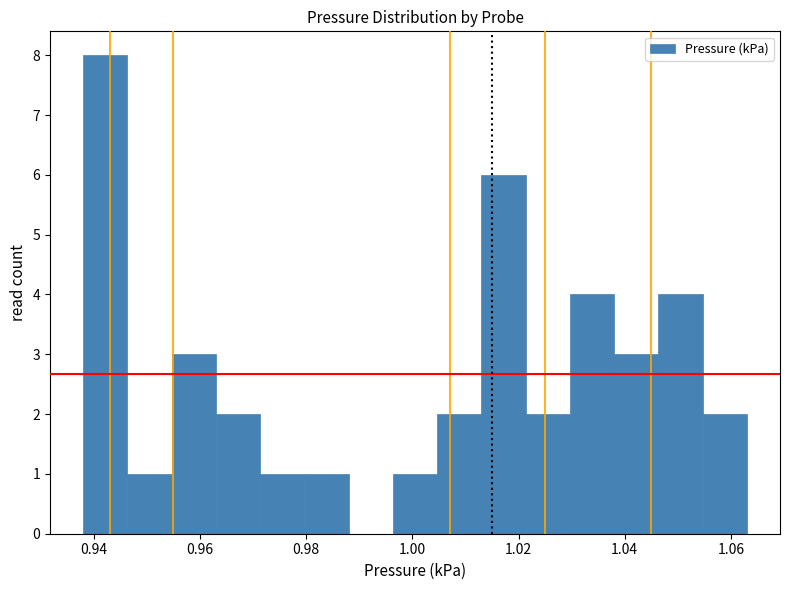

Over which range of the x-axis is the bar tallest?

0.938 to 0.946